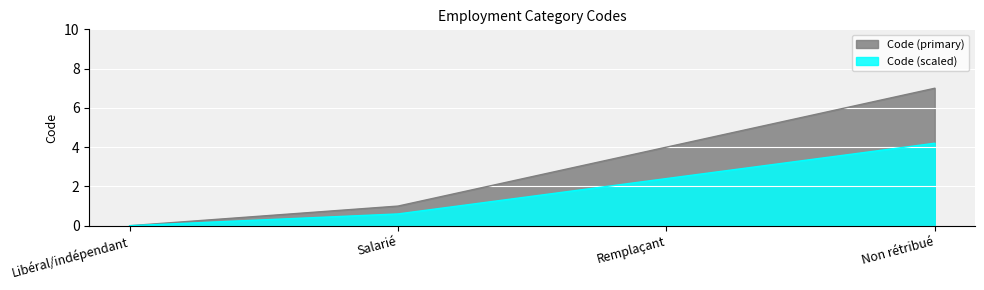

Is the value of Code (primary) at Remplaçant greater than the value of Code (scaled) at Libéral/indépendant?

Yes